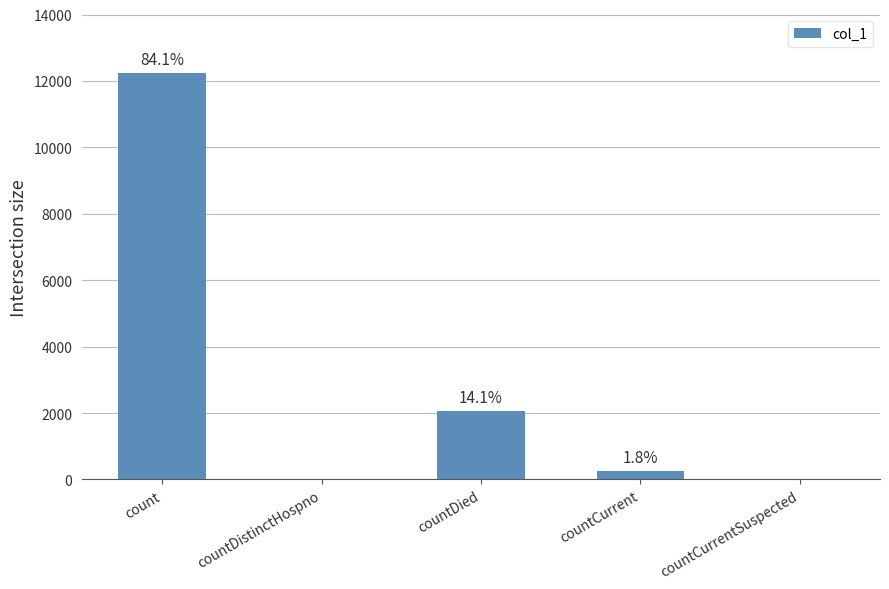

Reading right to left, what are all the values shown in this chart?

countCurrentSuspected=0	countCurrent=259	countDied=2055	countDistinctHospno=0	count=12246